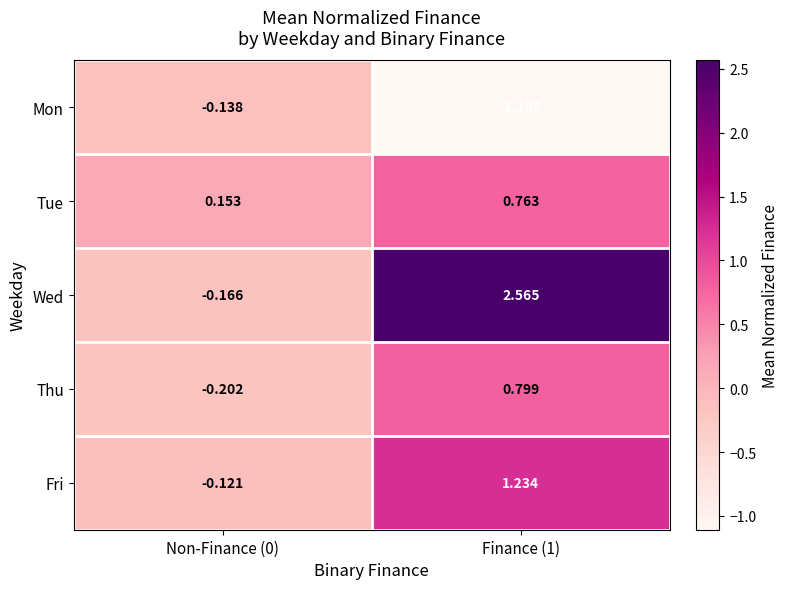

Which series has the largest range (max minus min)?

Wed